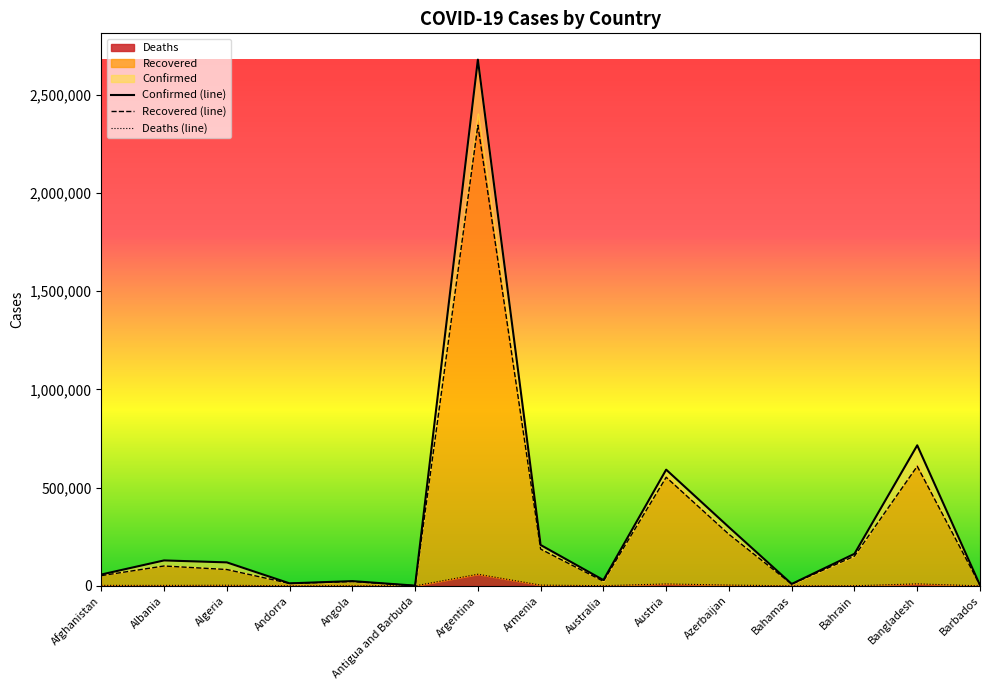

Is it true that Deaths equals 302 at Australia?

False